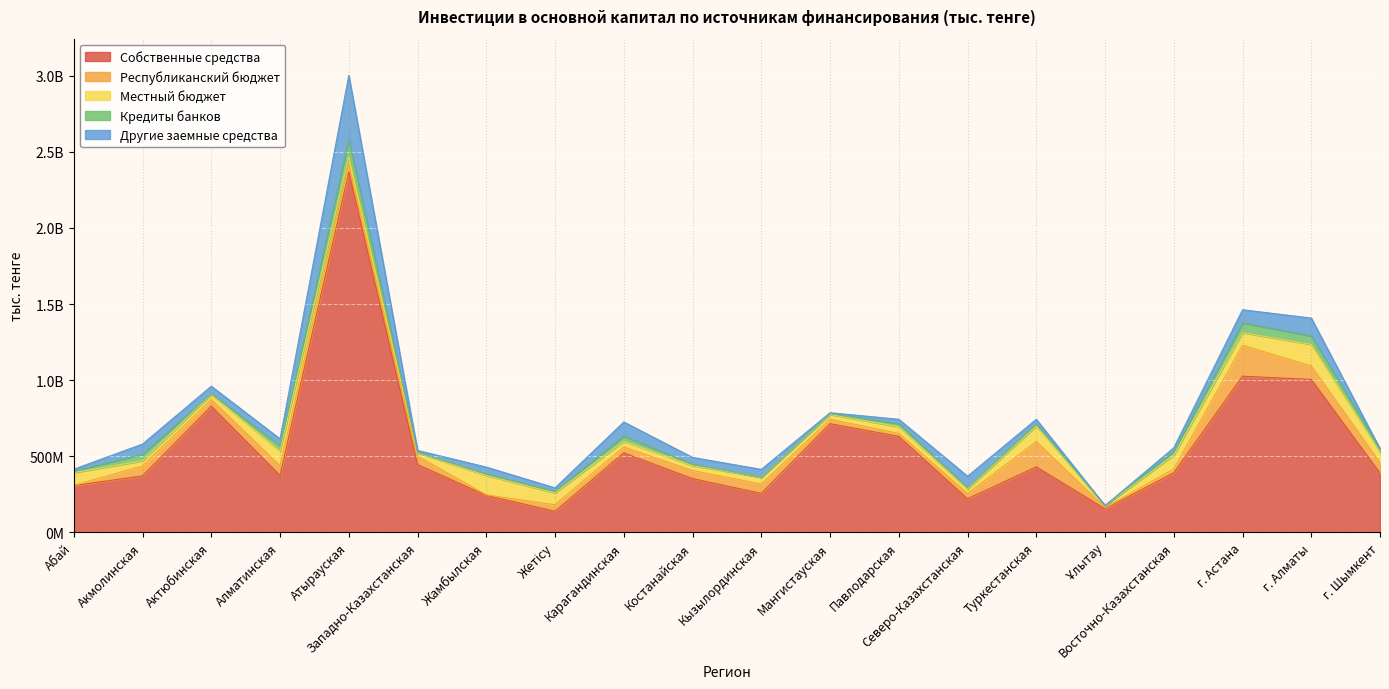

Which category has the lowest value in the Республиканский бюджет series?

Абай